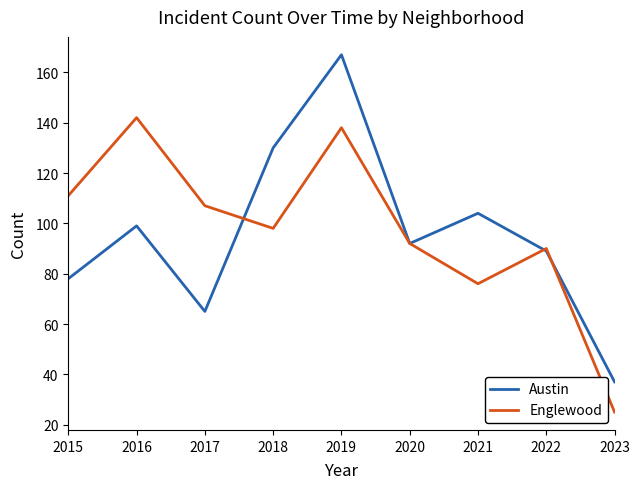

How many interior local peaks does the Englewood series have?

3